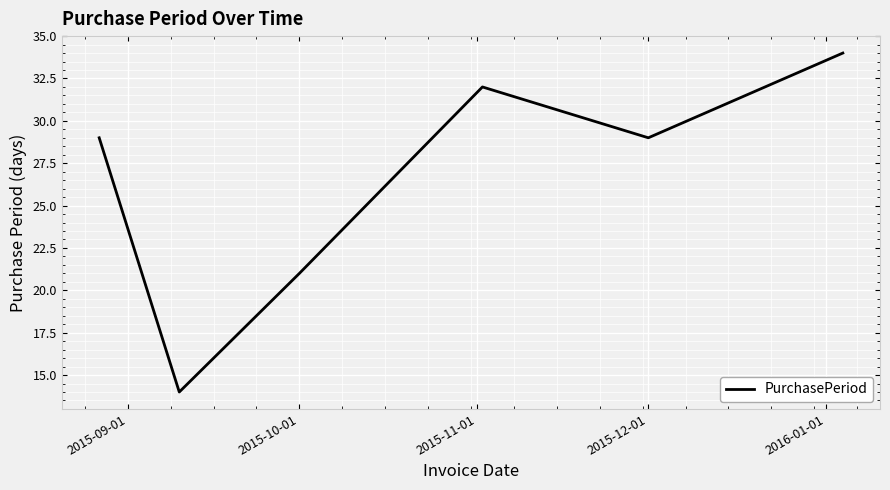

What is the maximum value shown in the chart?

34